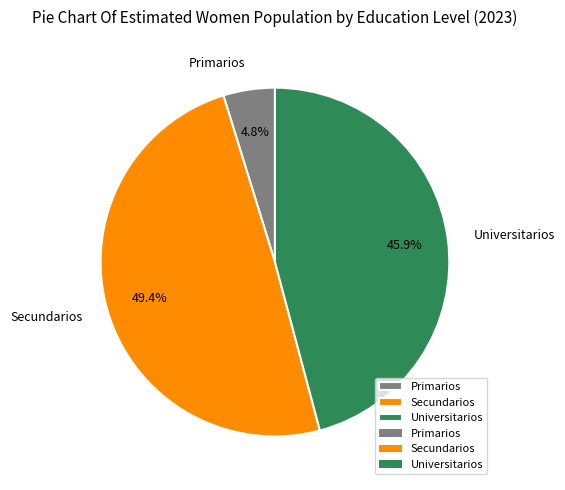

To the nearest percent, what percentage of the pie is Primarios?

5%